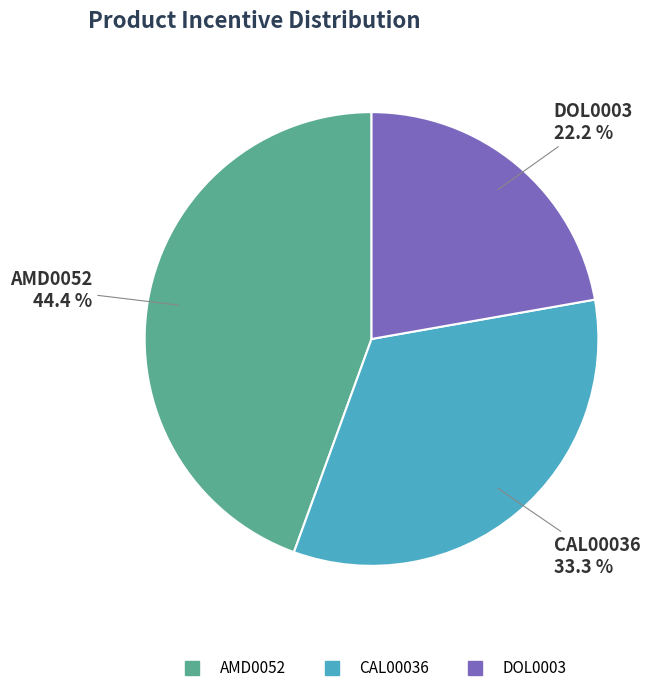

True or false: CAL00036 accounts for 33% of the total.

True